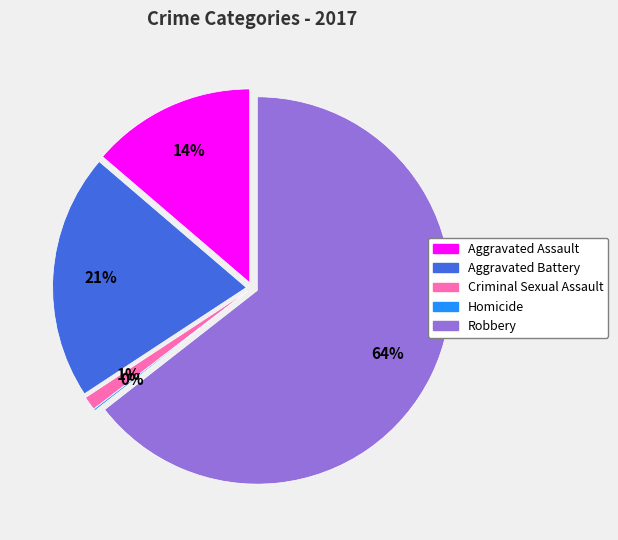

Is Robbery the majority of the pie?

Yes